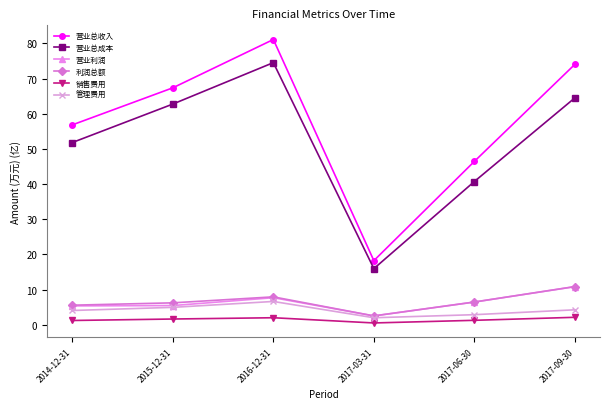

Which series has the widest spread of values?

营业总收入